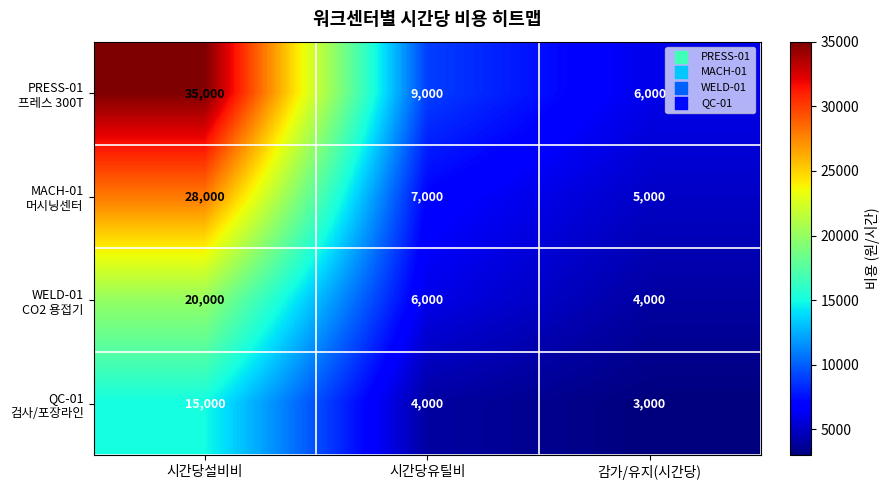

What is the spread (max minus min) of values at 감가/유지(시간당)?

3000